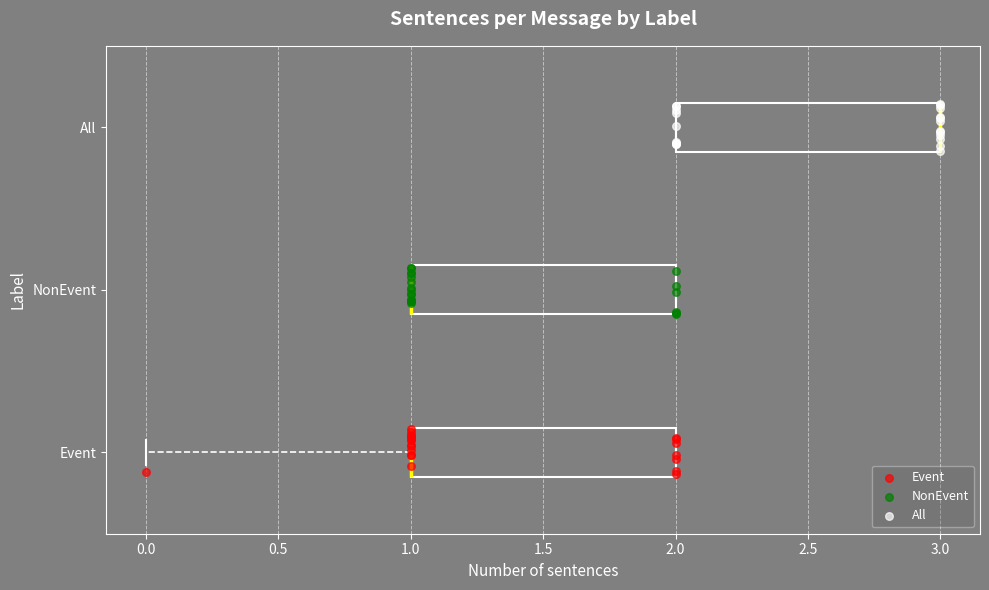

Reading bottom to top, transcribe this box plot: for each box, give where its median line is, the range the box spans, and where its two whiskers end, as read against the x-axis. The values are not printed on the chart, so give them approximately, as read against the axis.

Event: median 1 (drawn on the box's left edge), box 1 to 2, whiskers 0 to 2
NonEvent: median 1 (drawn on the box's left edge), box 1 to 2, whiskers 1 to 2
All: median 3 (drawn on the box's right edge), box 2 to 3, whiskers 2 to 3